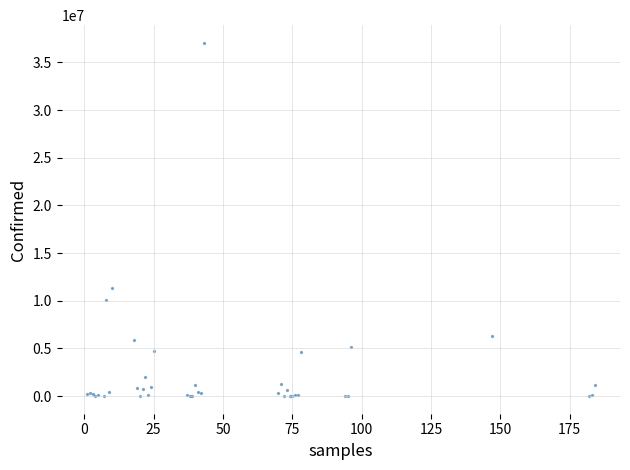

What Y value in the scatter plot is closest to 18535571?

11366361